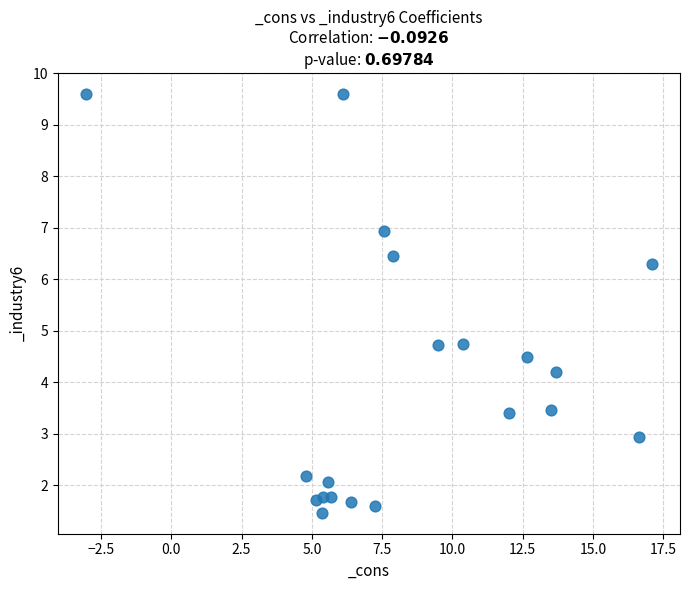

What is the range of X values (max minus min)?

20.1